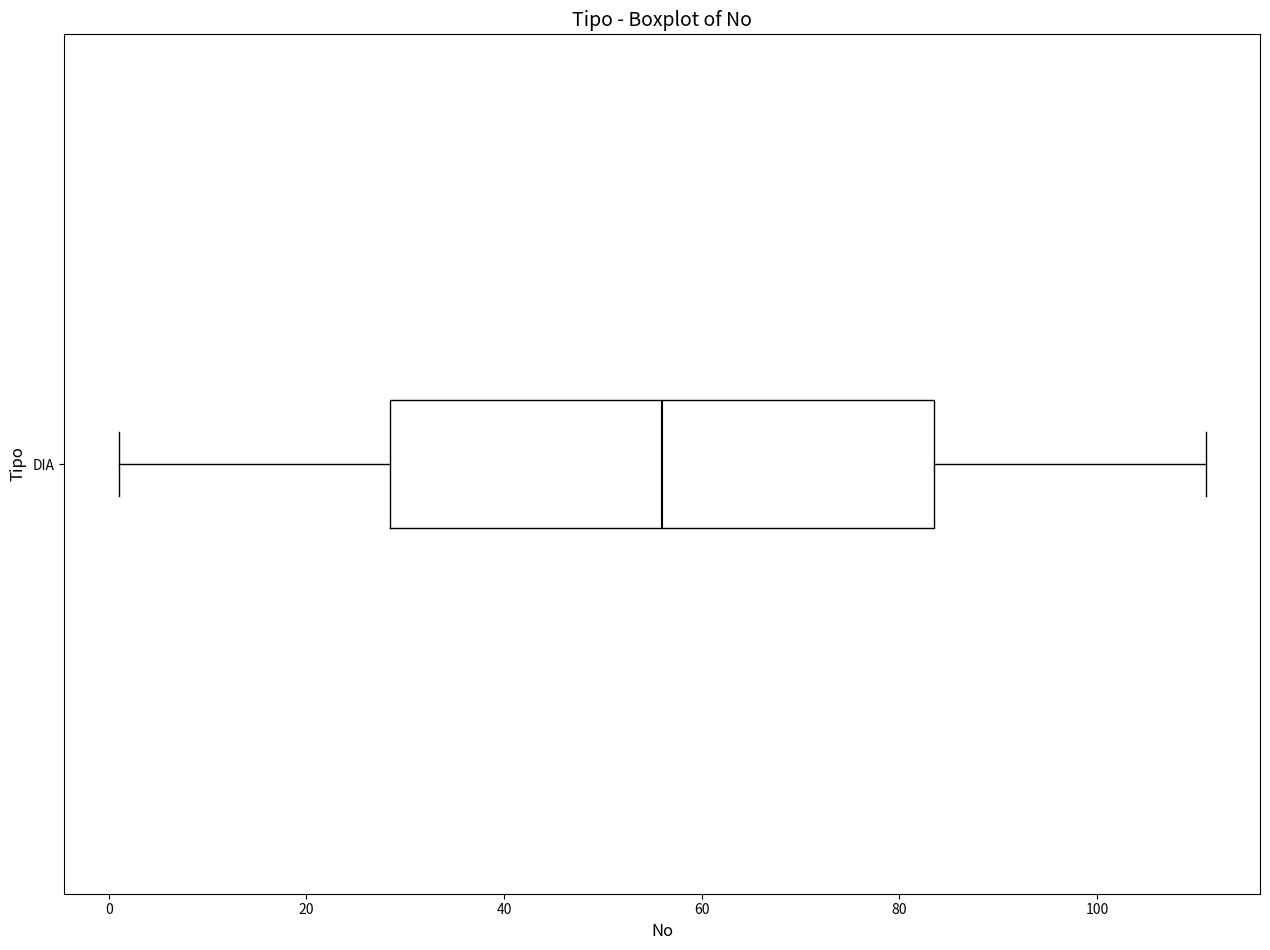

Transcribe this box plot: give where the median line is, the range the box spans, and where the two whiskers end, as read against the x-axis. The values are not printed on the chart, so give them approximately, as read against the axis.

median 56, box 28 to 84, whiskers 2 to 112